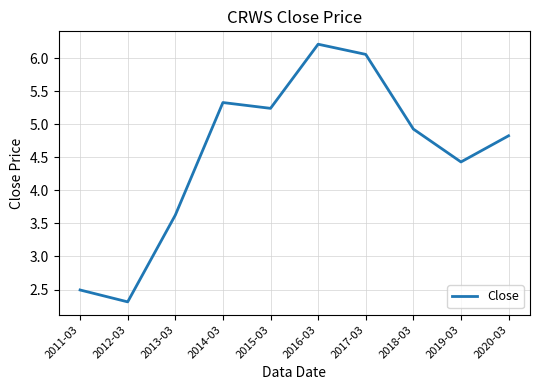

What is the minimum value shown in the chart?

2.3